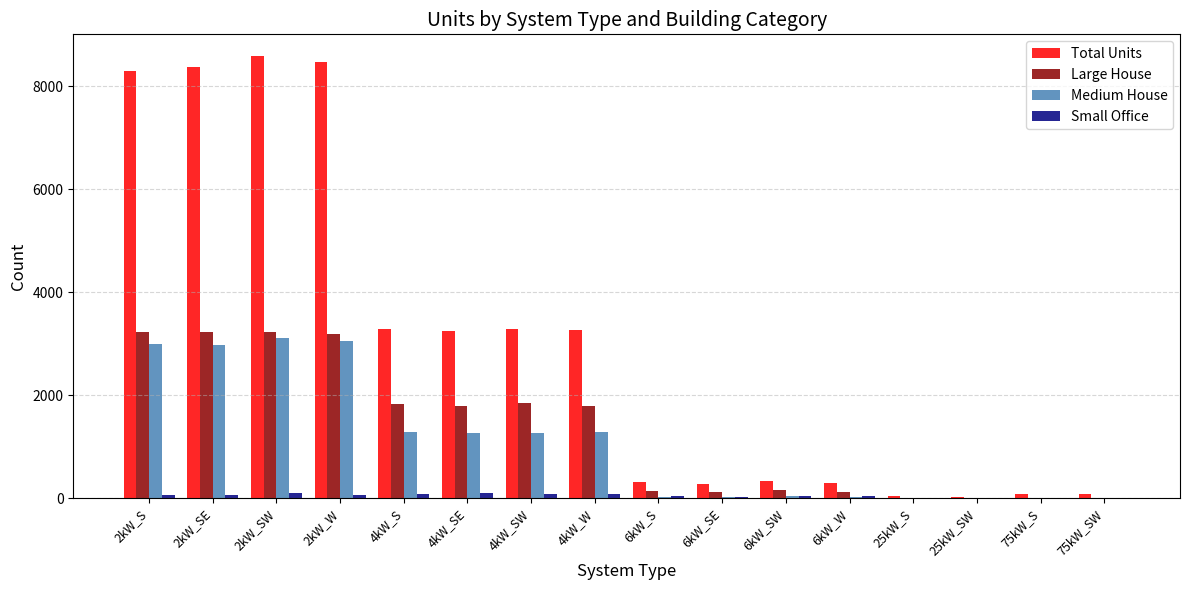

What is the sum of all Medium House values?

17334